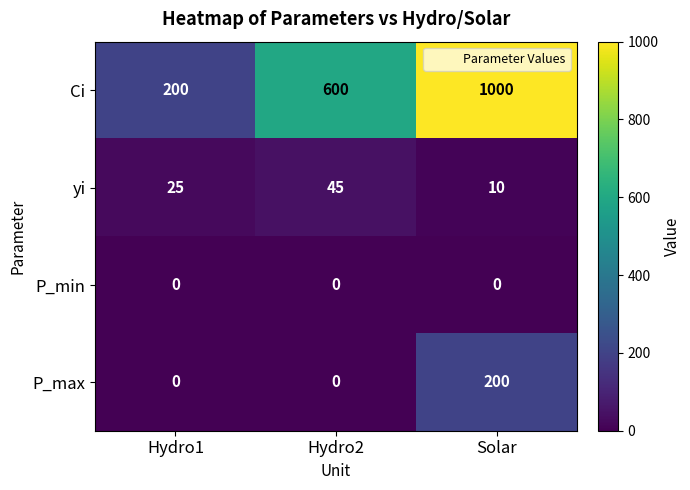

The value of Ci at Hydro2 is 1065. True or false?

False